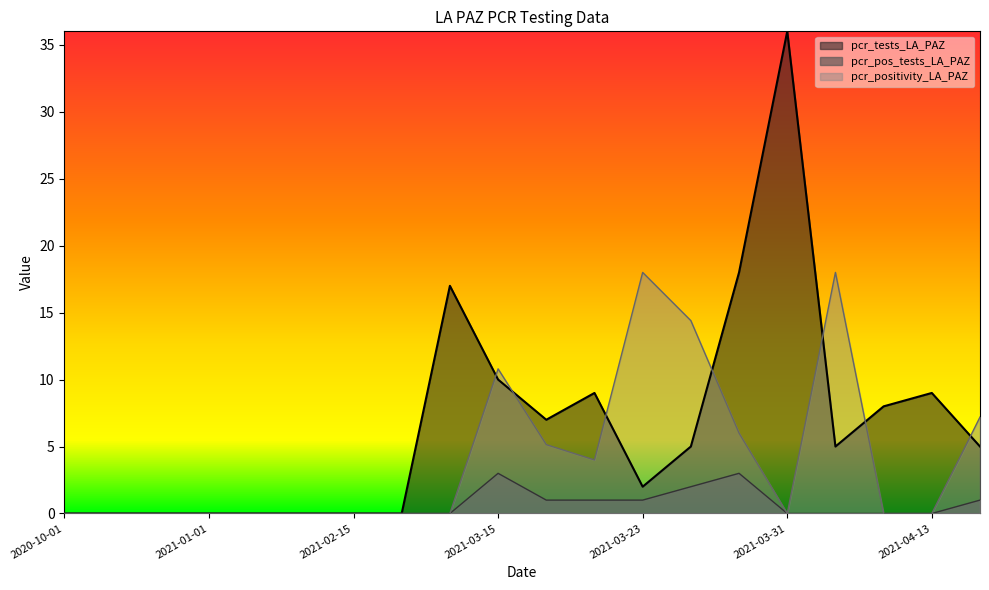

Reading left to right, what are all the values shown in this chart?

pcr_positivity_LA_PAZ: 2020-10-01=0.0	2020-11-01=0.0	2020-12-01=0.0	2021-01-01=0.0	2021-01-15=0.0	2021-02-01=0.0	2021-02-15=0.0	2021-03-01=0.0	2021-03-10=0.0	2021-03-15=10.8	2021-03-17=5.1	2021-03-22=4.0	2021-03-23=18.0	2021-03-27=14.4	2021-03-29=6.0	2021-03-31=0.0	2021-04-02=18.0	2021-04-08=0.0	2021-04-13=0.0	2021-04-15=7.2
pcr_tests_LA_PAZ: 2020-10-01=0.0	2020-11-01=0.0	2020-12-01=0.0	2021-01-01=0.0	2021-01-15=0.0	2021-02-01=0.0	2021-02-15=0.0	2021-03-01=0.0	2021-03-10=17.0	2021-03-15=10.0	2021-03-17=7.0	2021-03-22=9.0	2021-03-23=2.0	2021-03-27=5.0	2021-03-29=18.0	2021-03-31=36.0	2021-04-02=5.0	2021-04-08=8.0	2021-04-13=9.0	2021-04-15=5.0
pcr_pos_tests_LA_PAZ: 2020-10-01=0.0	2020-11-01=0.0	2020-12-01=0.0	2021-01-01=0.0	2021-01-15=0.0	2021-02-01=0.0	2021-02-15=0.0	2021-03-01=0.0	2021-03-10=0.0	2021-03-15=3.0	2021-03-17=1.0	2021-03-22=1.0	2021-03-23=1.0	2021-03-27=2.0	2021-03-29=3.0	2021-03-31=0.0	2021-04-02=0.0	2021-04-08=0.0	2021-04-13=0.0	2021-04-15=1.0